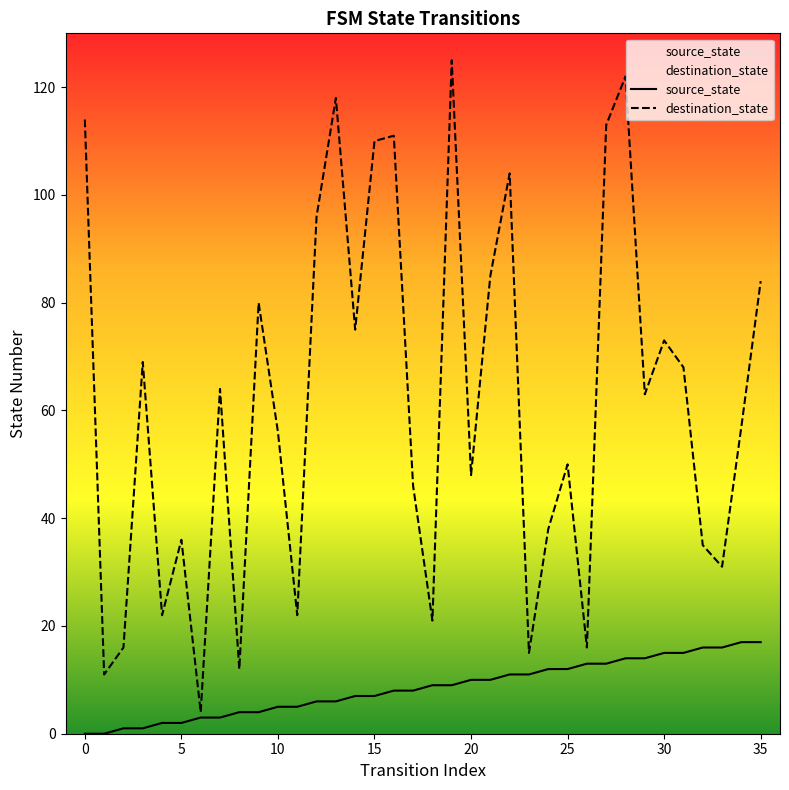

True or false: destination_state and source_state cross at least once.

False